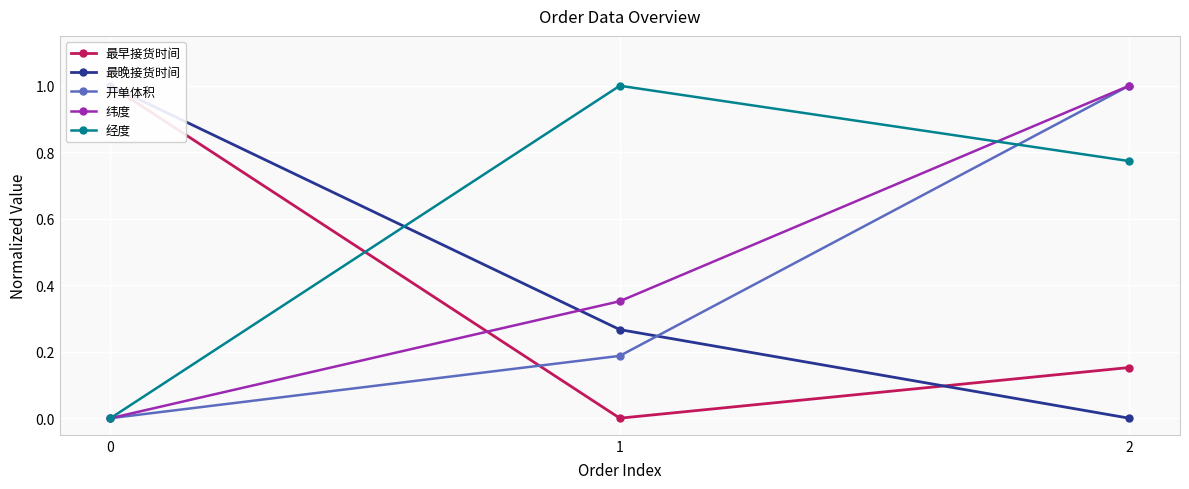

What are all the series names shown in the legend?

最早接货时间, 最晚接货时间, 开单体积, 纬度, 经度